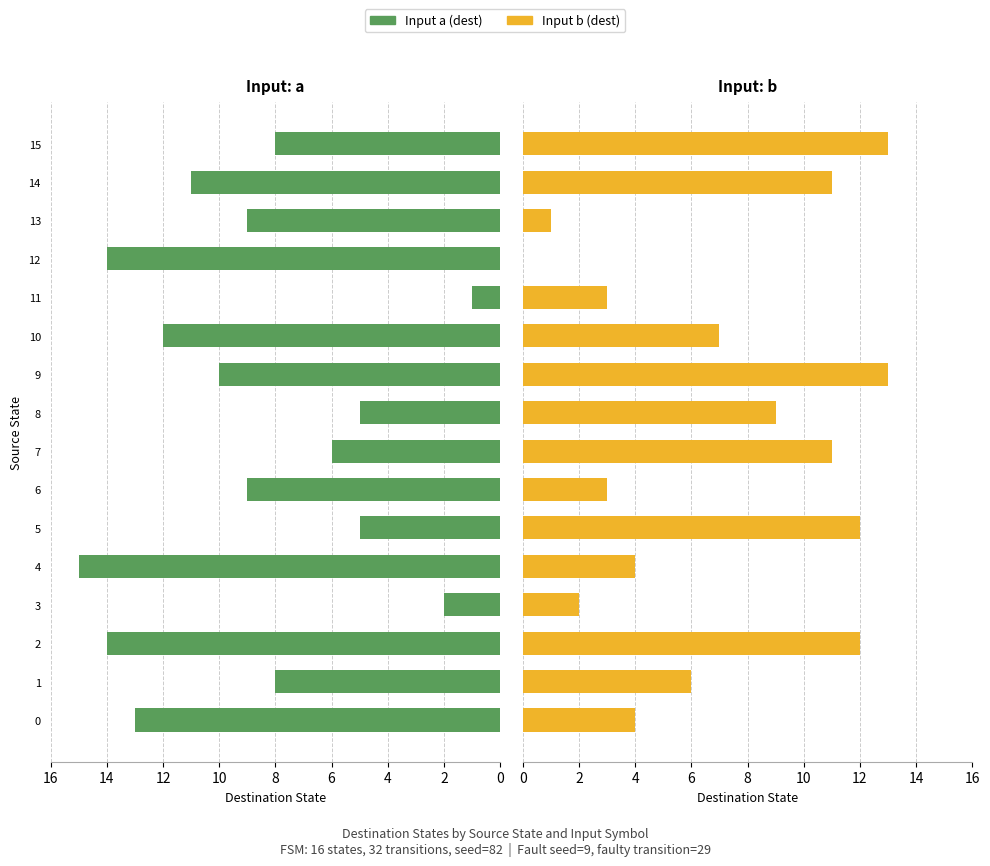

At 0, list the series in order from largest to smallest.

Input a, Input b